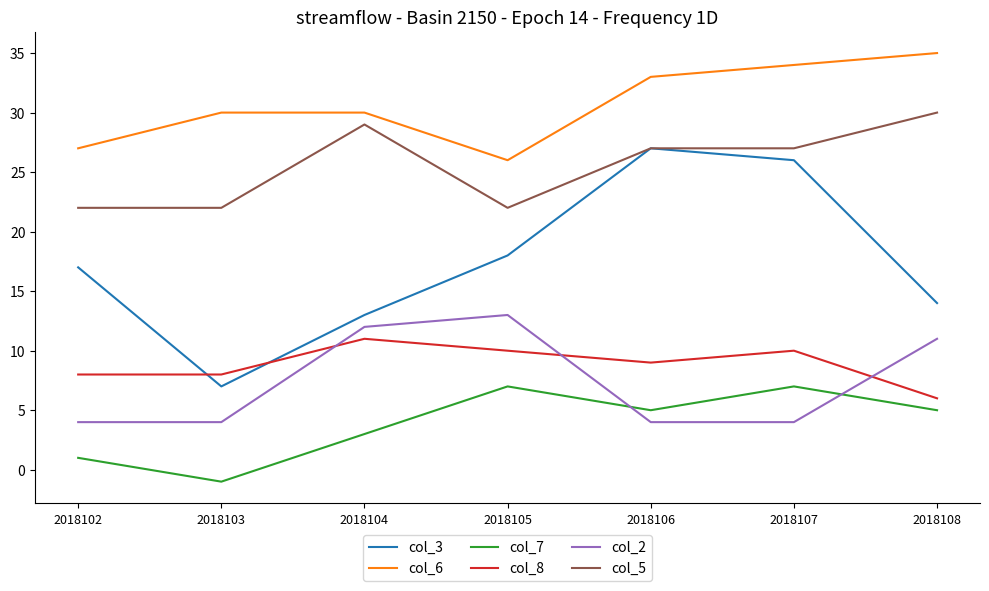

How many lines are shown in the chart?

6